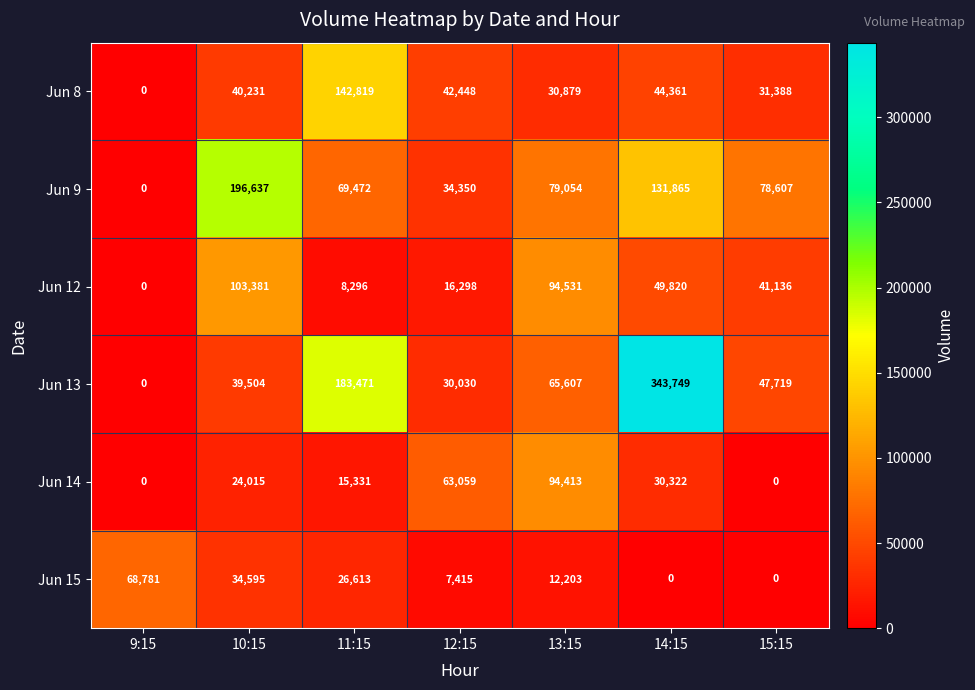

At which label does Jun 9 first exceed 78607?

10:15